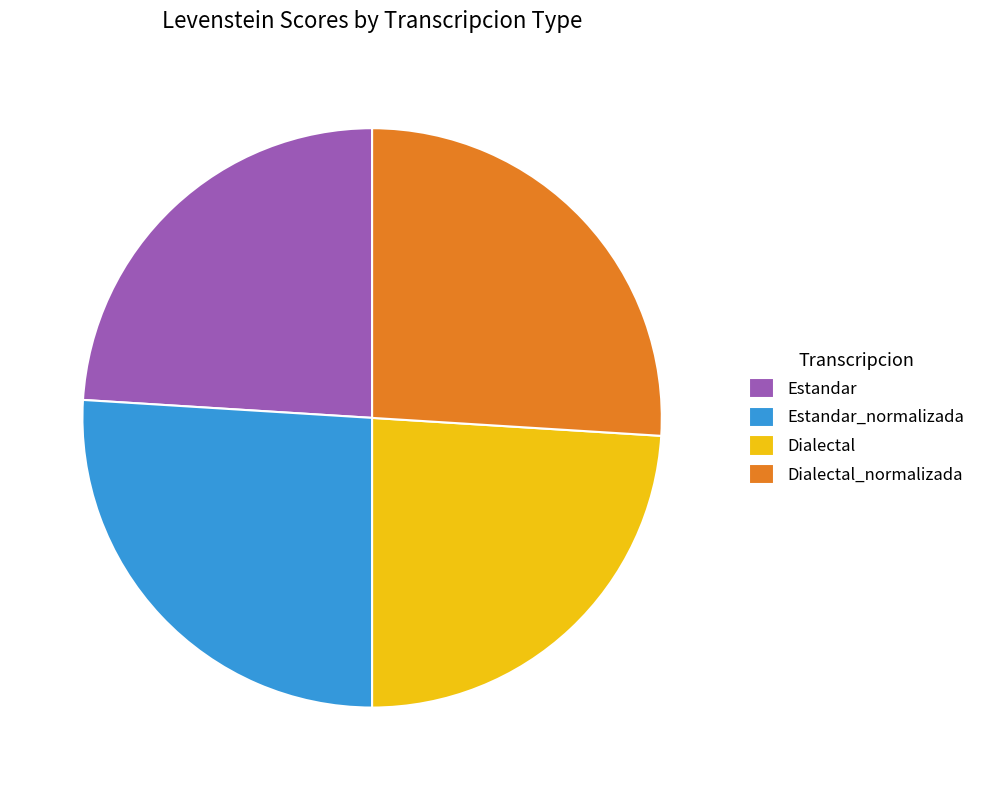

Approximately how many times larger is the value at Estandar_normalizada compared to Dialectal_normalizada?

1.0